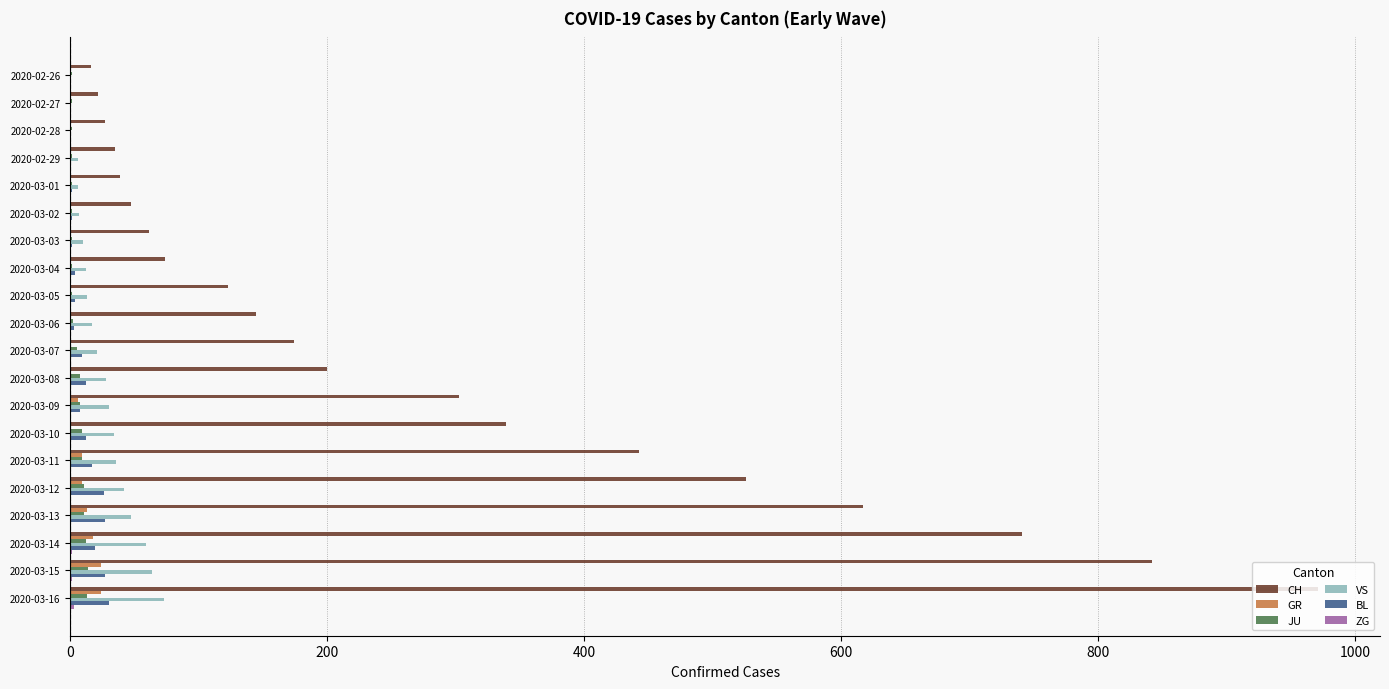

The value of CH at 2020-03-10 is 339. True or false?

True